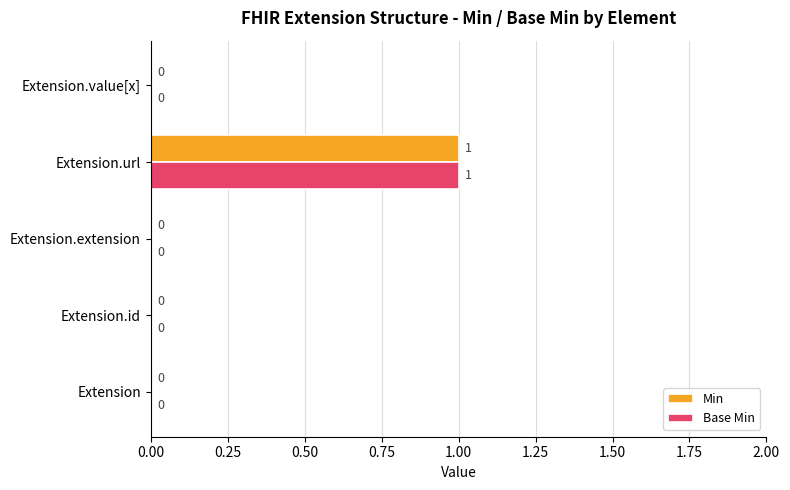

Is it true that Base Min equals 1 at Extension.extension?

False